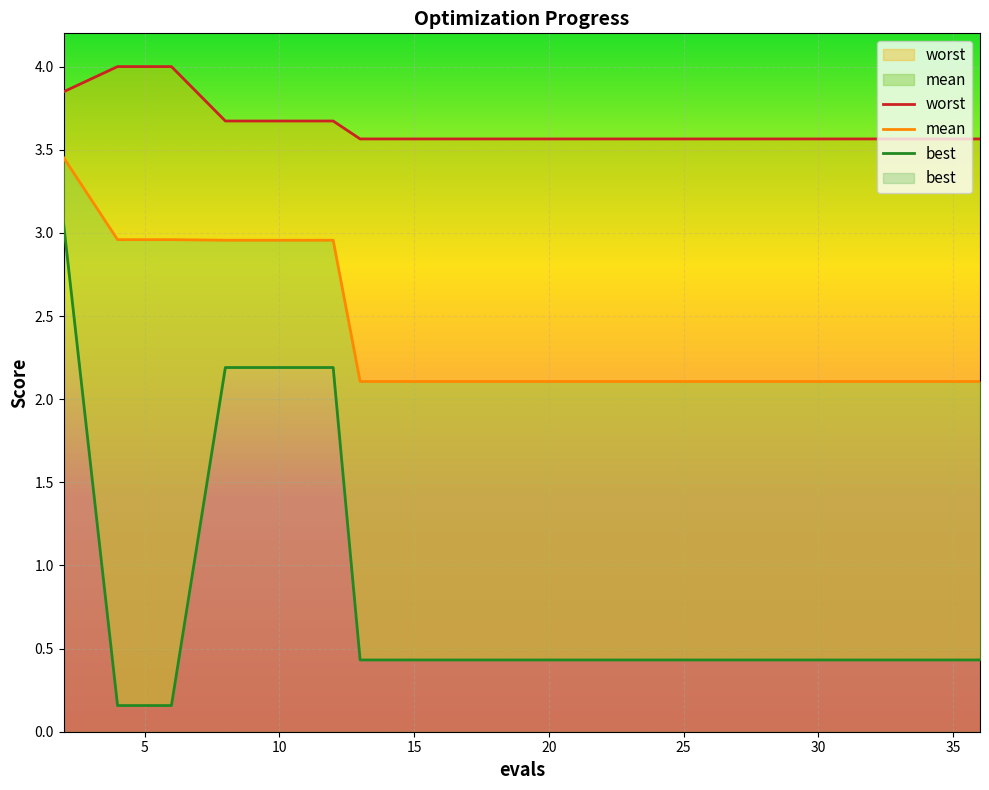

At which category is the sum across all series the highest?

2